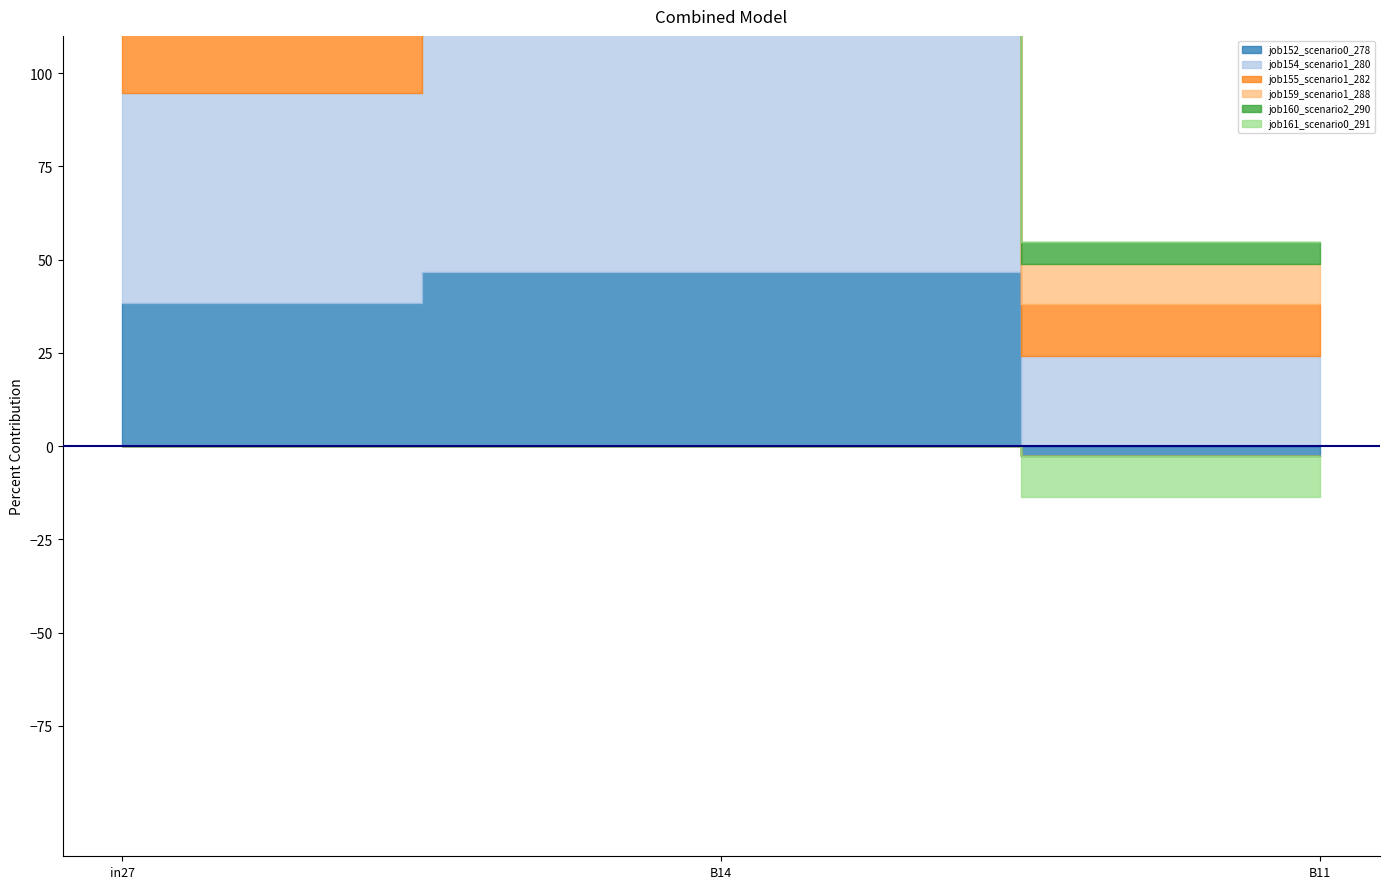

Which series has the largest total across all categories?

job154_scenario1_280